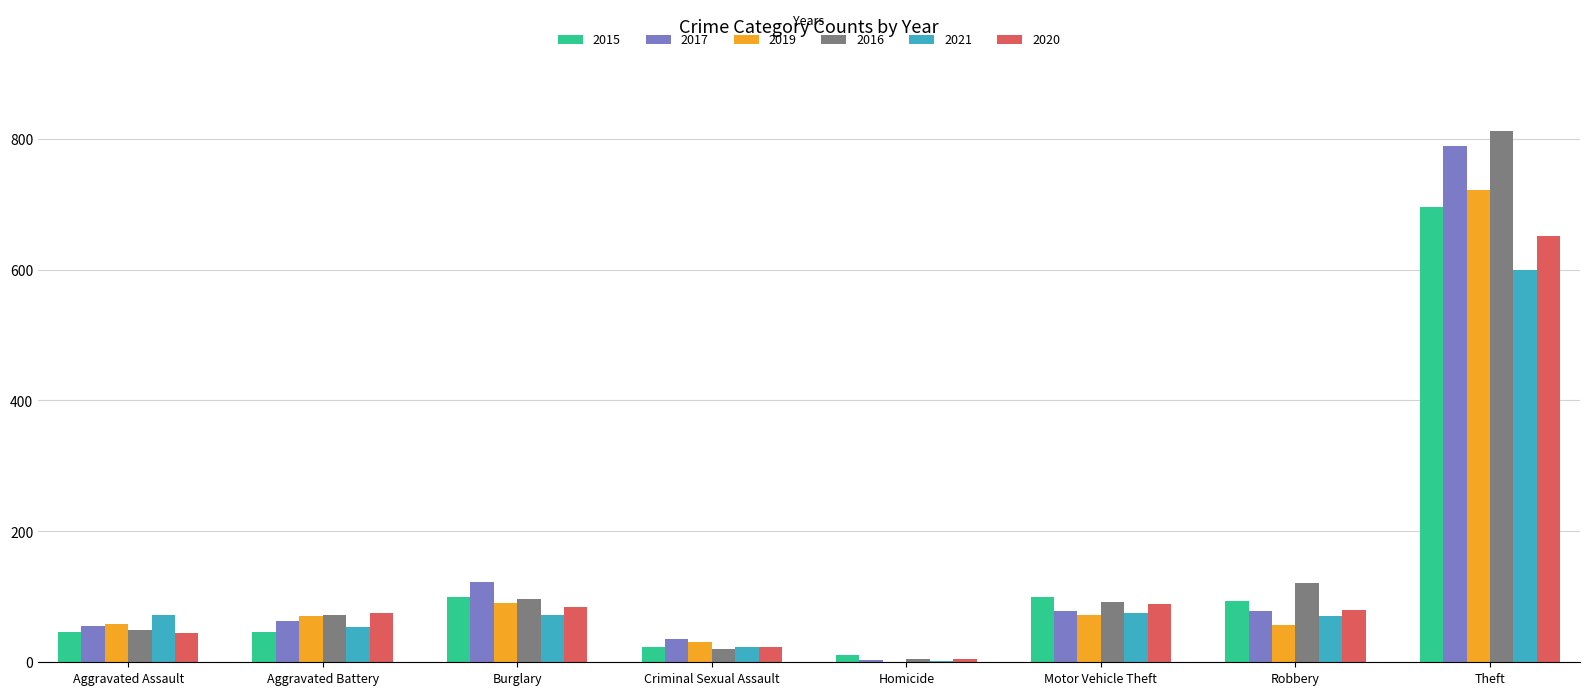

What are all the series names shown in the legend?

2015, 2017, 2019, 2016, 2021, 2020